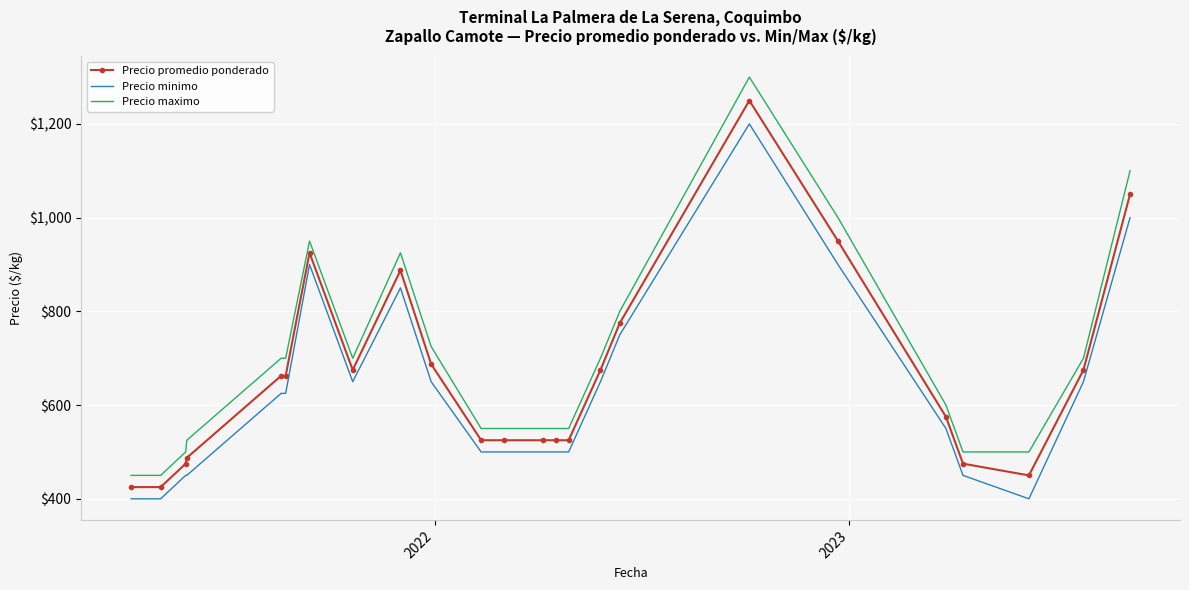

What is the lowest value of the Precio maximo series?

450.0